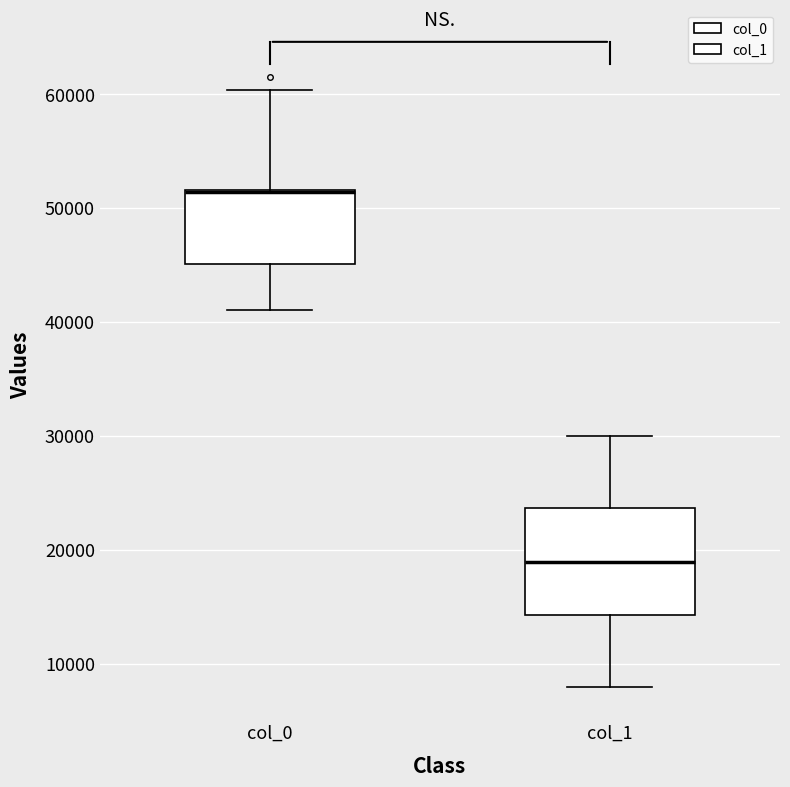

Reading left to right, transcribe this box plot: for each box, give where its median line is, the range the box spans, and where its two whiskers end, as read against the y-axis. The values are not printed on the chart, so give them approximately, as read against the axis.

col_0: median 51000 (drawn on the box's upper edge), box 45000 to 52000, whiskers 41000 to 60000
col_1: median 19000, box 14000 to 24000, whiskers 8000 to 30000